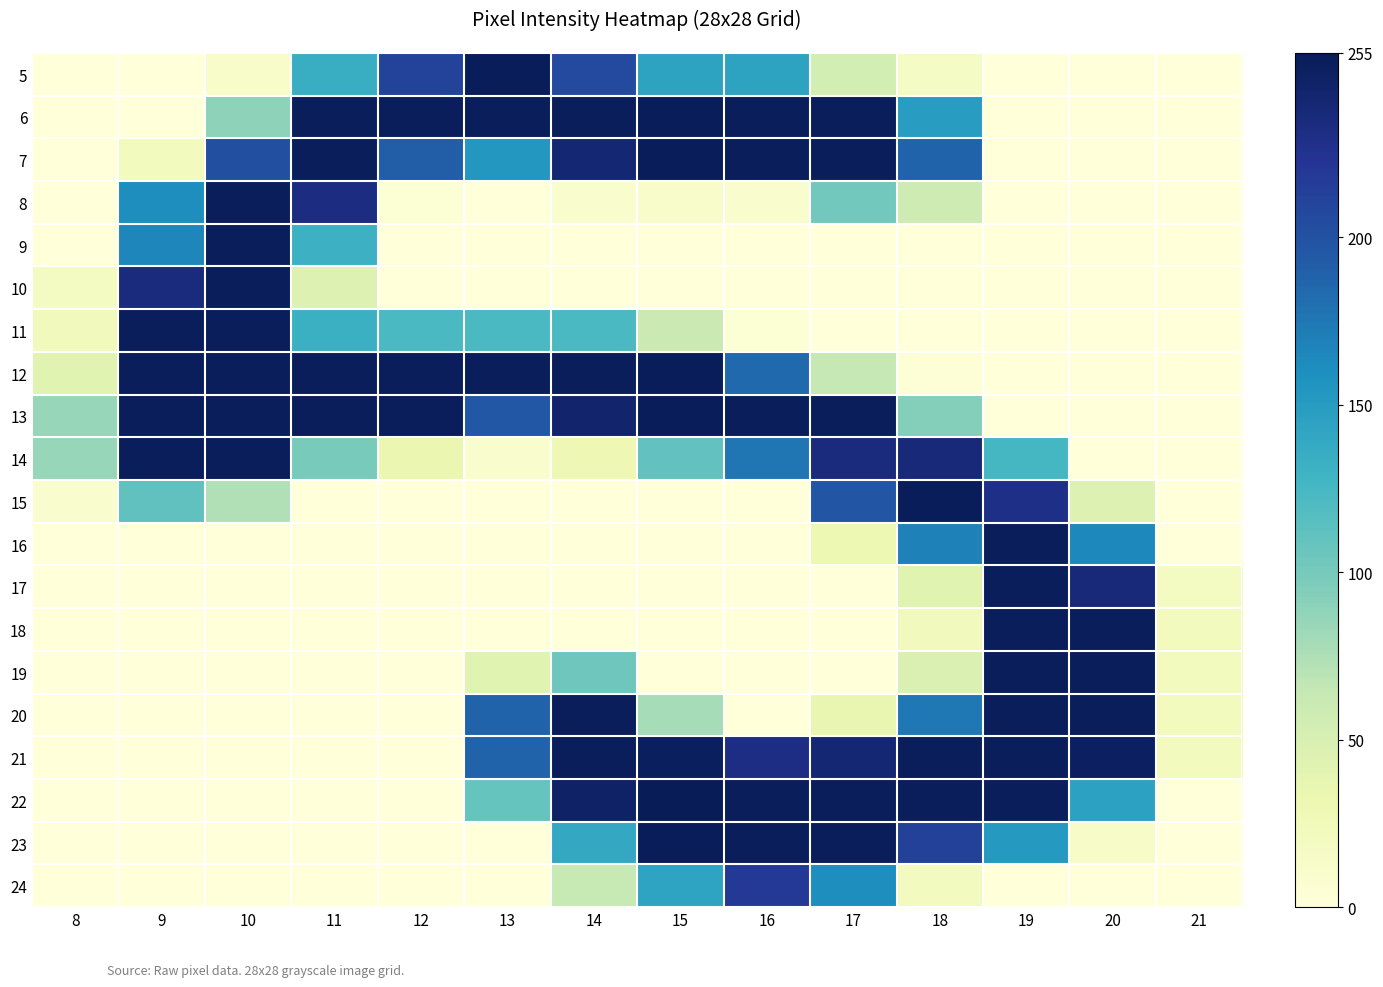

Rank the series at 15 from highest to lowest value.

22, 6, 7, 12, 13, 23, 21, 5, 24, 14, 20, 11, 8, 9, 10, 15, 16, 17, 18, 19